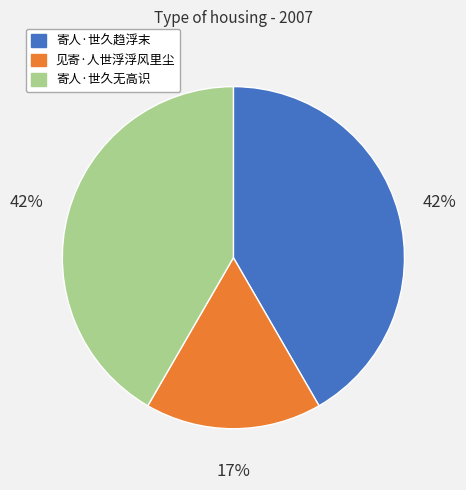

What percentage is the 寄人·世久趋浮末 slice, to the nearest percent?

42%